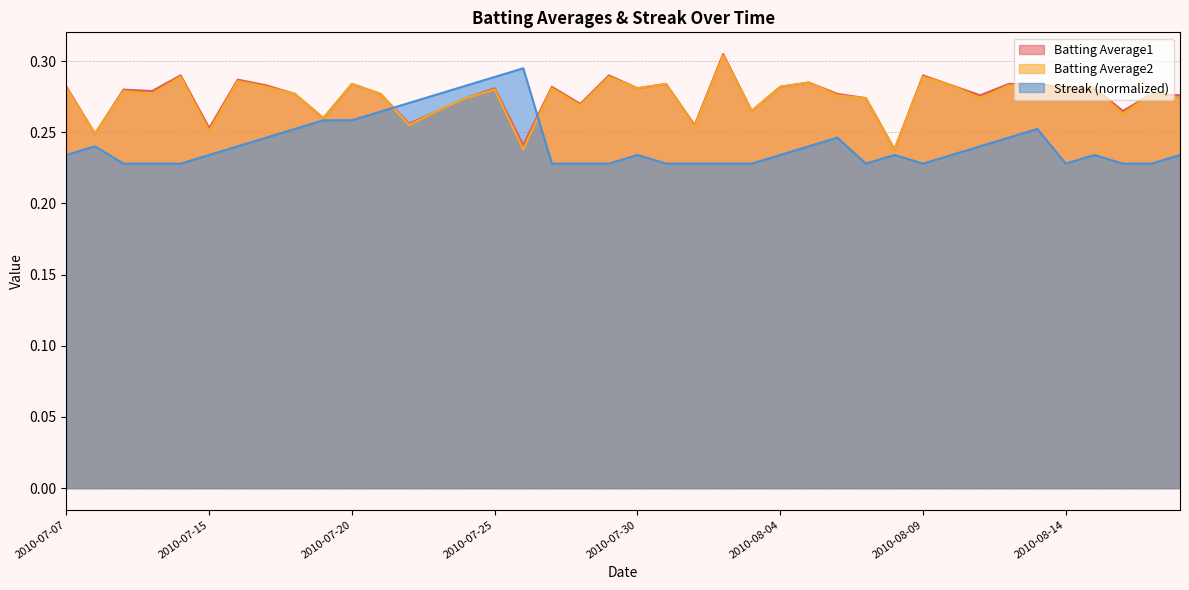

Which category has the lowest value in the Batting Average2 series?

2010-07-26